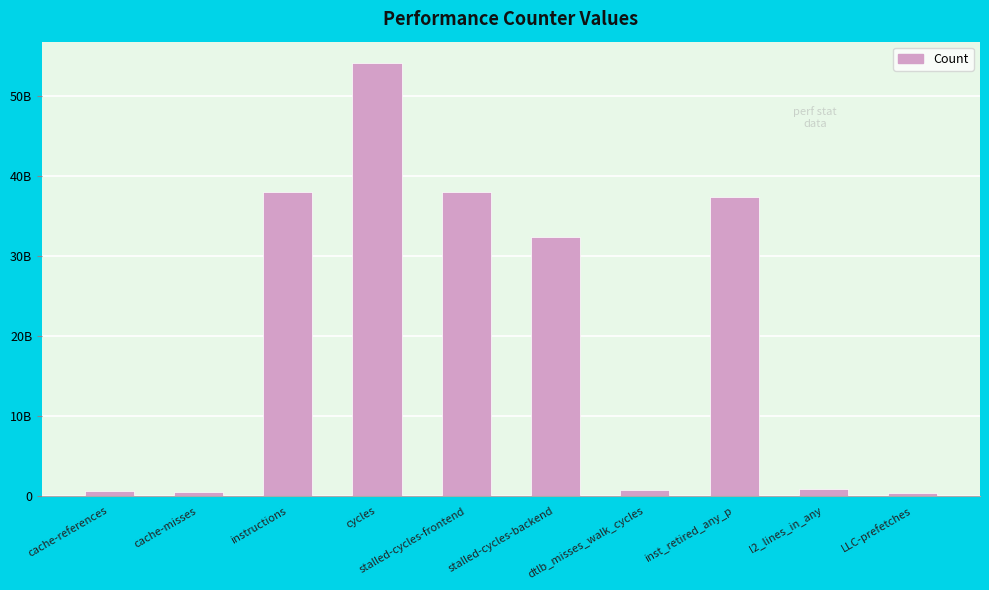

What is the ratio of the value at stalled-cycles-frontend to the value at l2_lines_in_any?

43.8